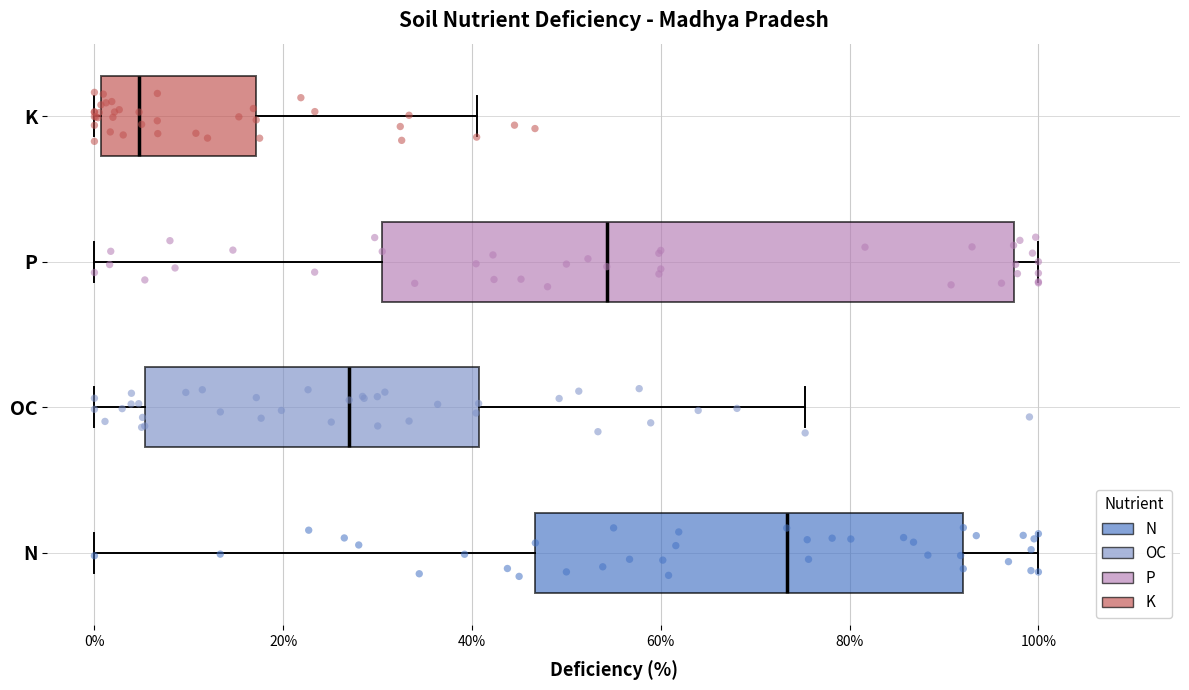

Reading bottom to top, read every box against the x-axis: the position of its median line, the range the box covers, and the ends of its whiskers. The values are not printed on the chart, so give them approximately, as read against the axis.

N: median 74, box 46 to 92, whiskers 0 to 100
OC: median 26, box 6 to 40, whiskers 0 to 76
P: median 54, box 30 to 98, whiskers 0 to 100
K: median 4, box 0 to 18, whiskers 0 (just left of the box's left edge) to 40